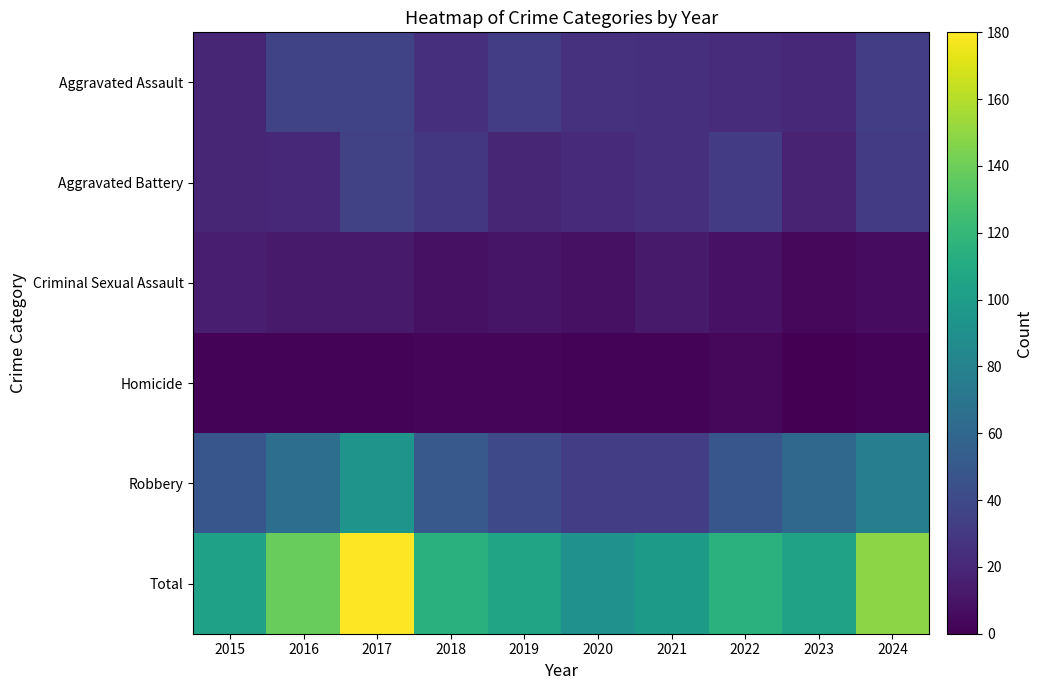

At which category is the sum across all series the highest?

2017